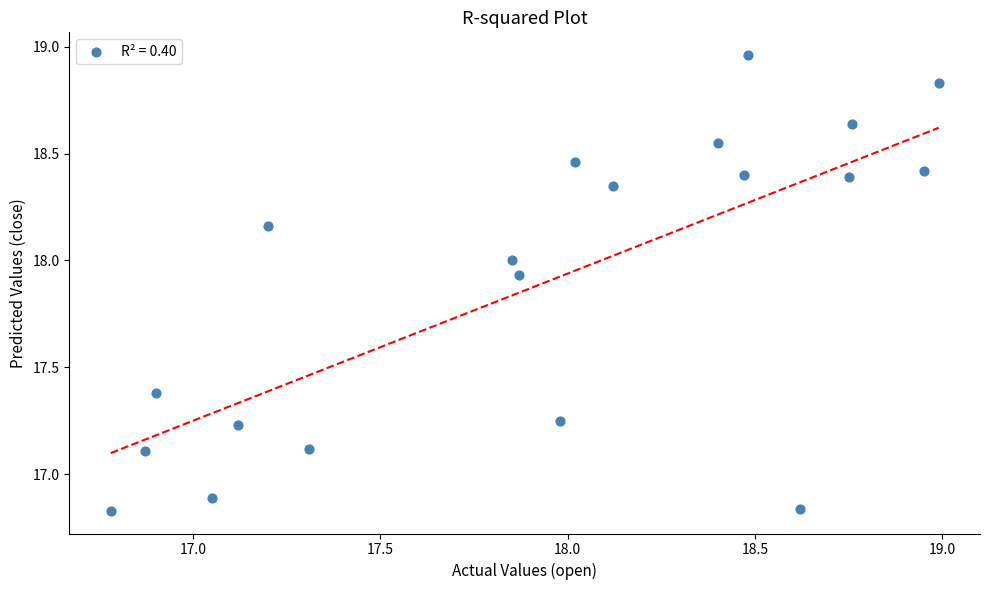

What is the range of Y values (max minus min)?

2.1